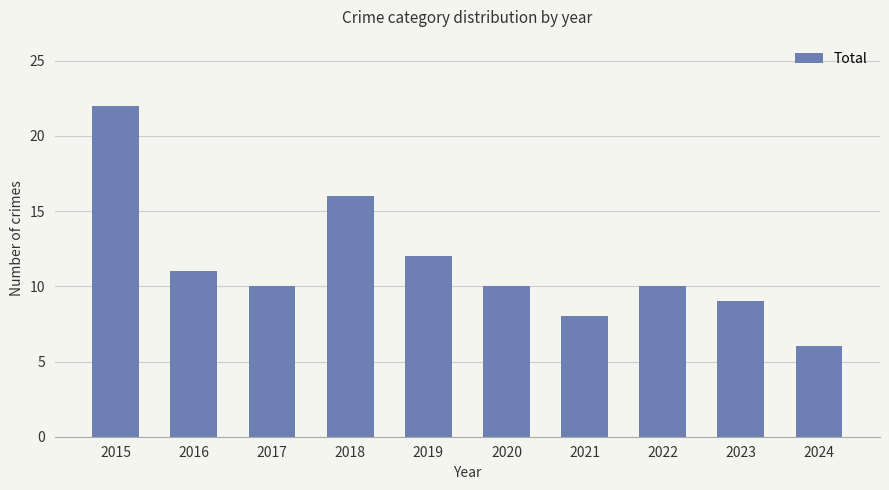

Which label corresponds to the smallest value in the chart?

2024